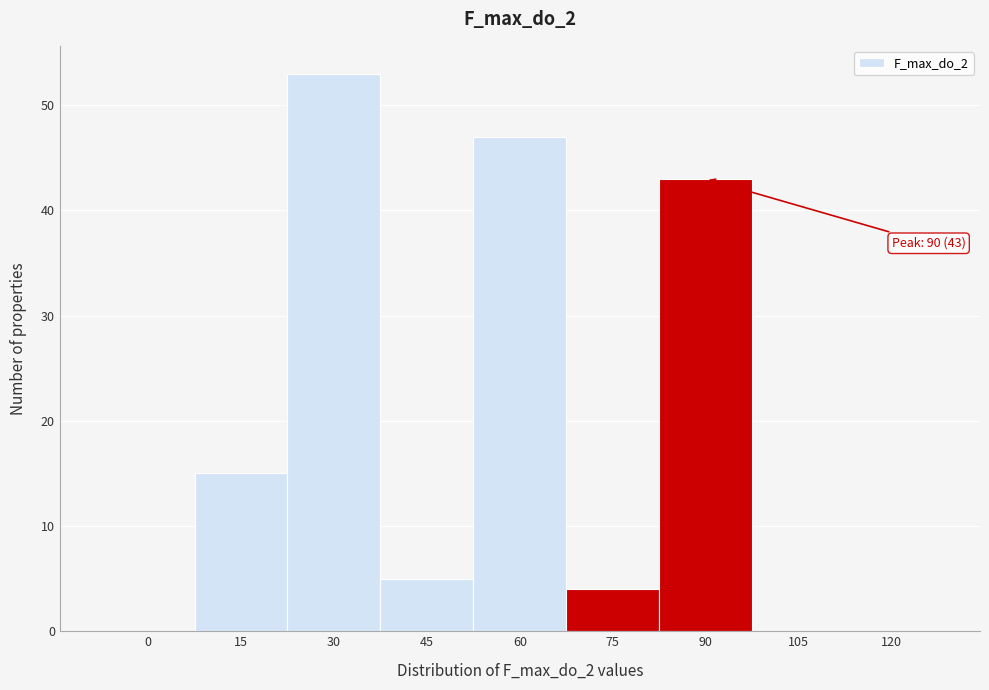

Reading left to right, extract all data points from this chart.

0=0	15=15	30=53	45=5	60=47	75=4	90=43	105=0	120=0